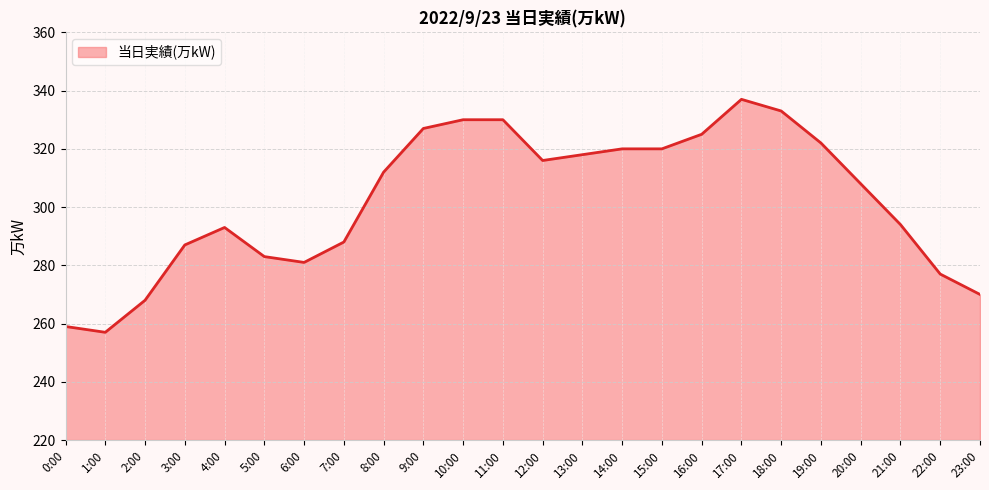

Where is the first local minimum?

1:00